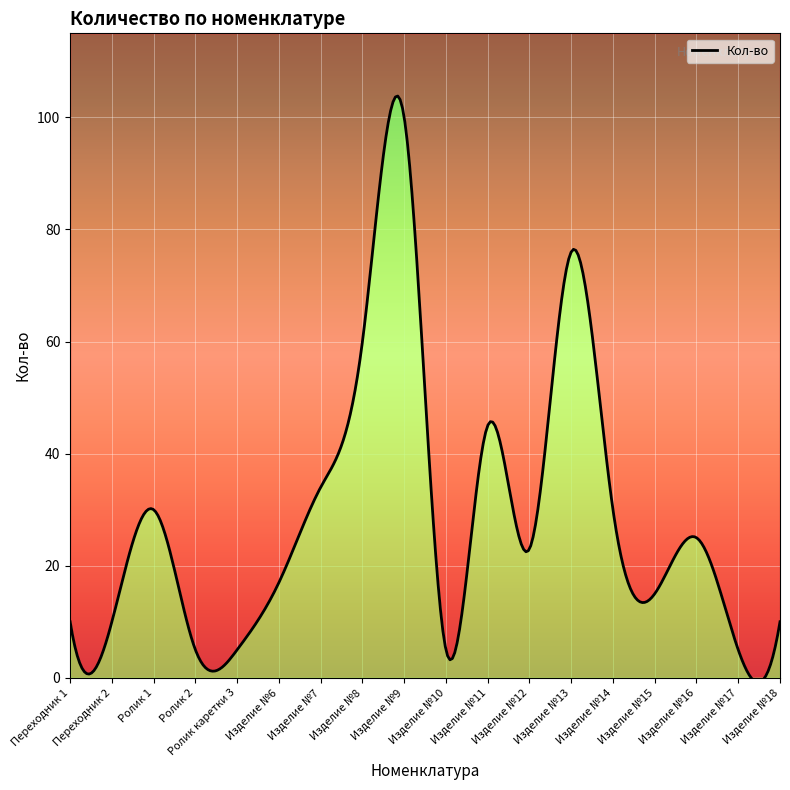

Does the chart display data point markers on the line(s)?

No